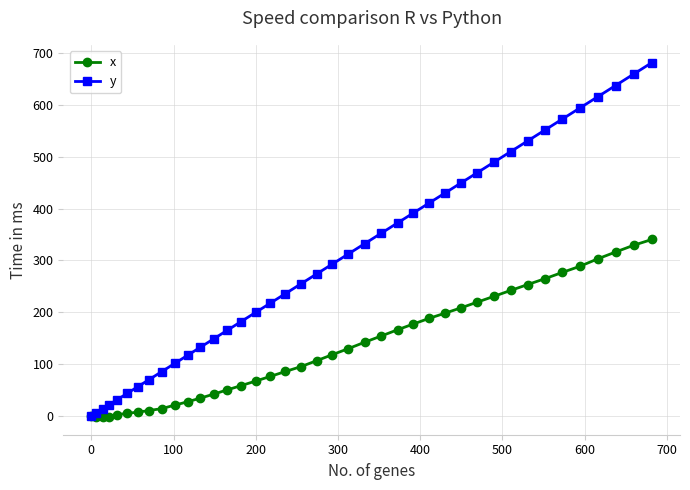

What is the highest value of the x series?

340.6